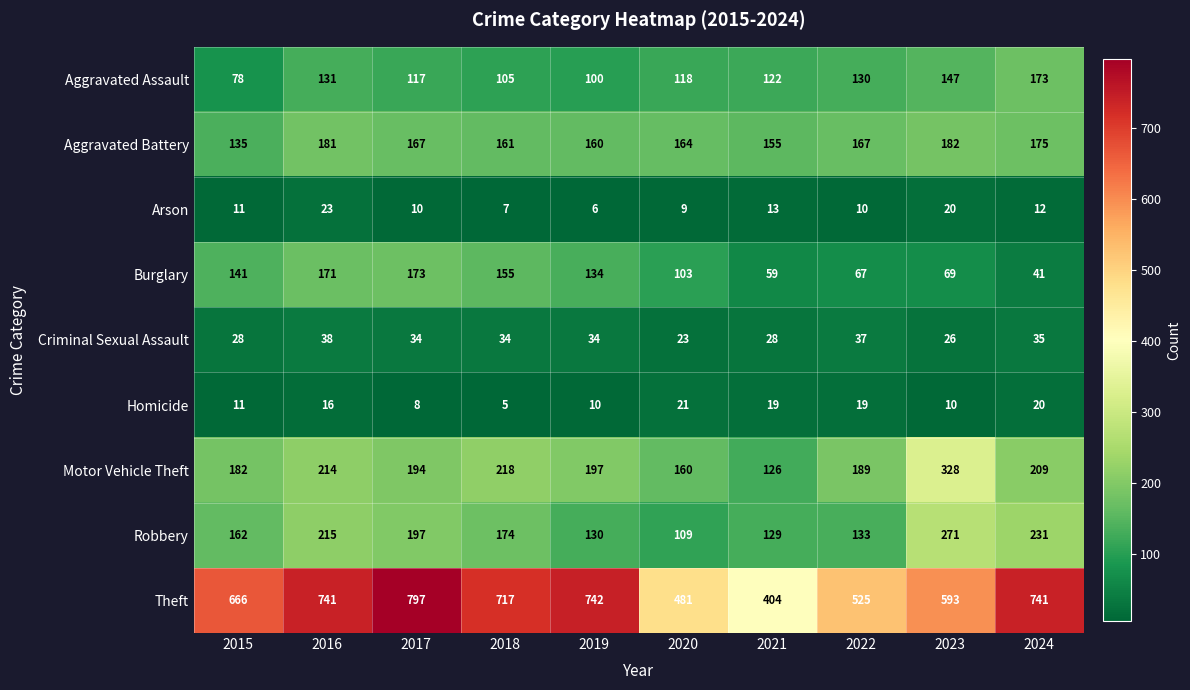

Read the Burglary value at 2023, to the nearest 10.

70